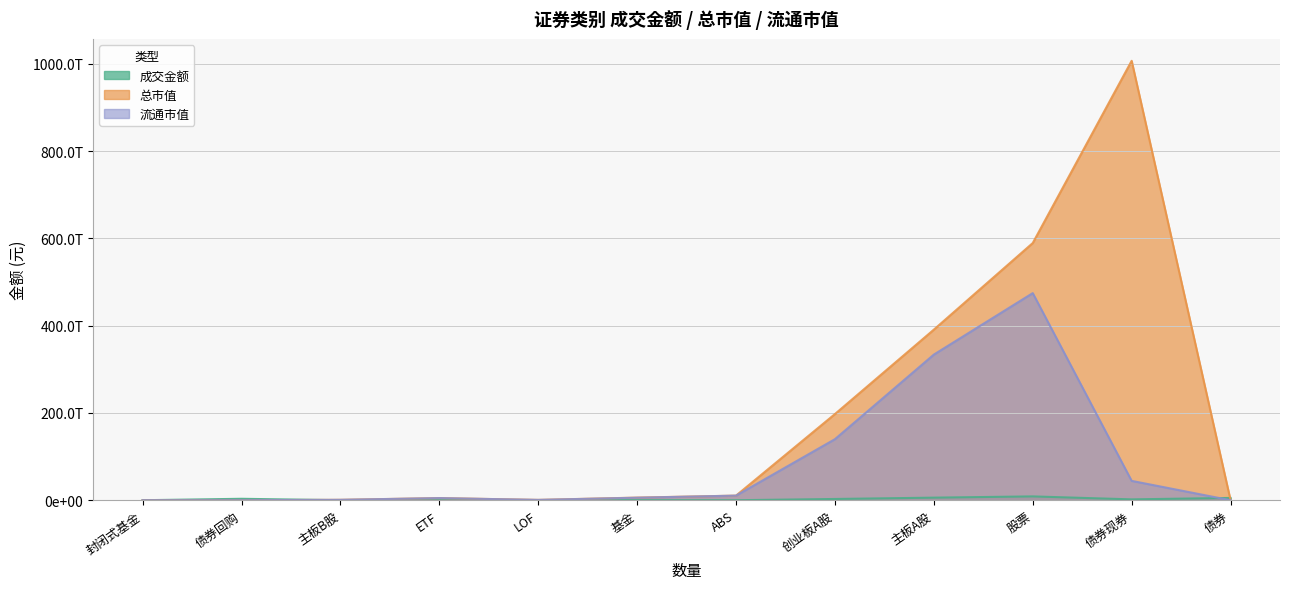

Which has a higher value, 基金 or 债券?

债券